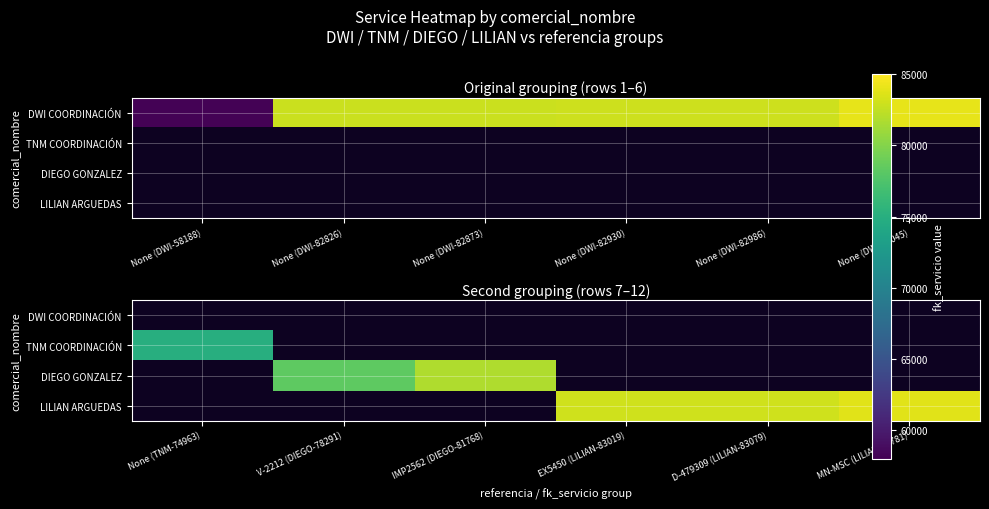

How many categories are shown in the chart?

6